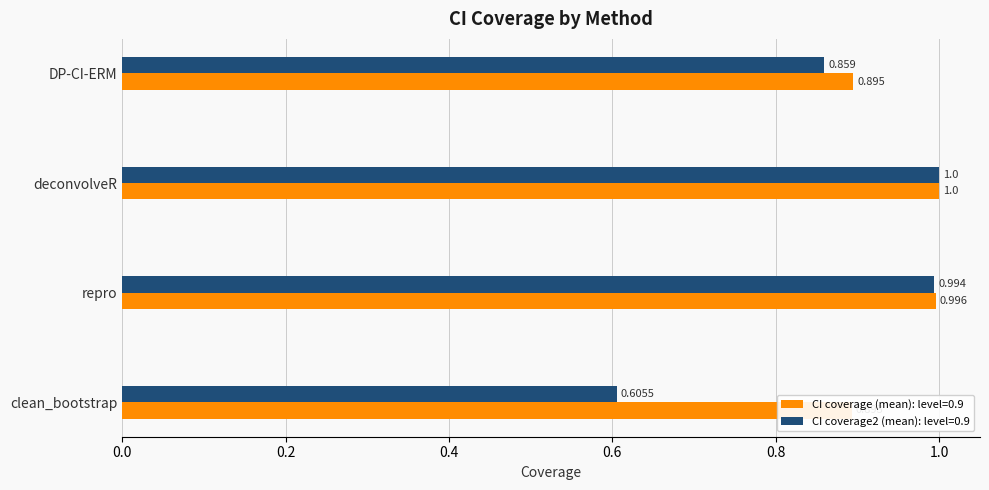

What is the difference between the CI coverage (mean): level=0.9 values at deconvolveR and DP-CI-ERM?

0.1